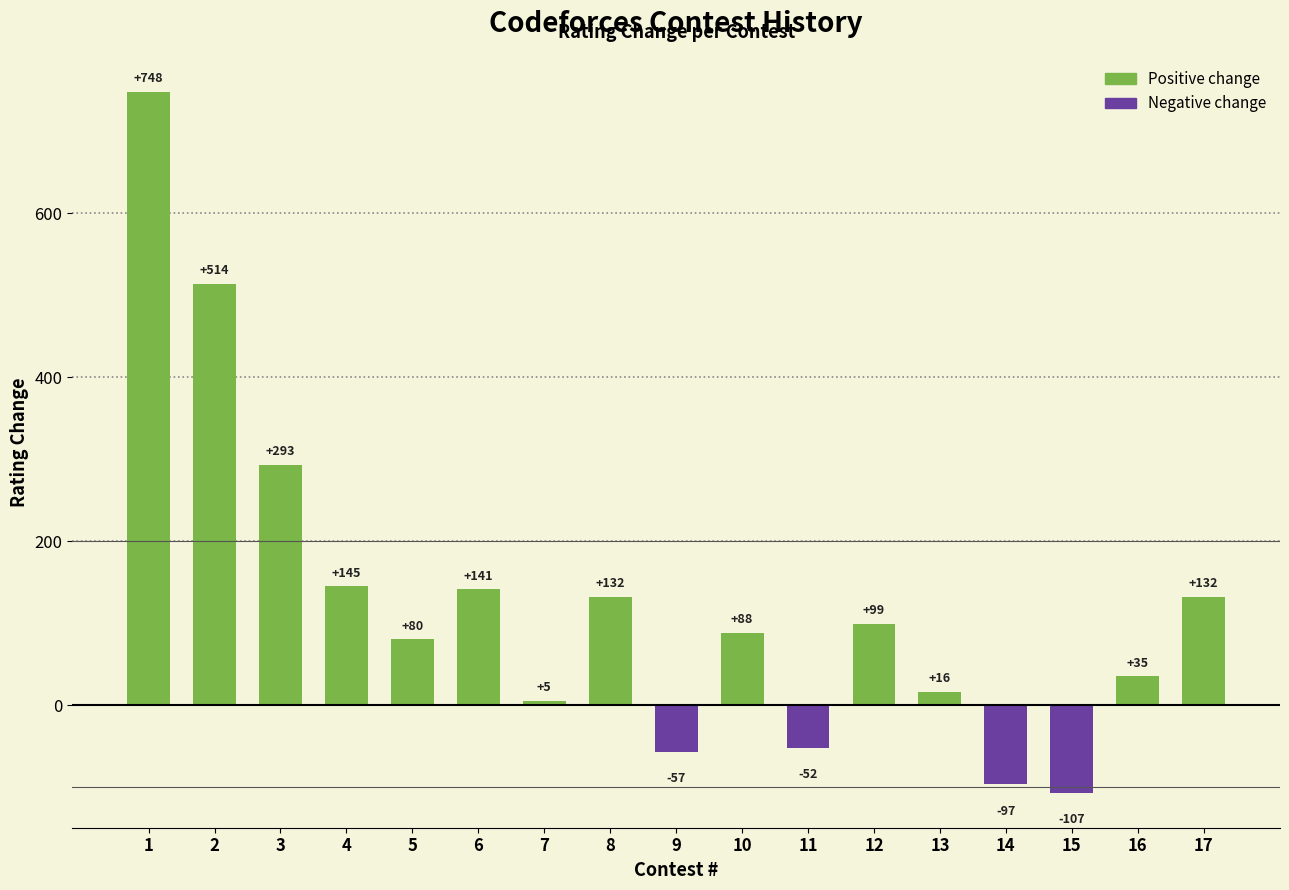

Reading right to left, extract all data points from this chart.

17=132	16=35	15=-107	14=-97	13=16	12=99	11=-52	10=88	9=-57	8=132	7=5	6=141	5=80	4=145	3=293	2=514	1=748